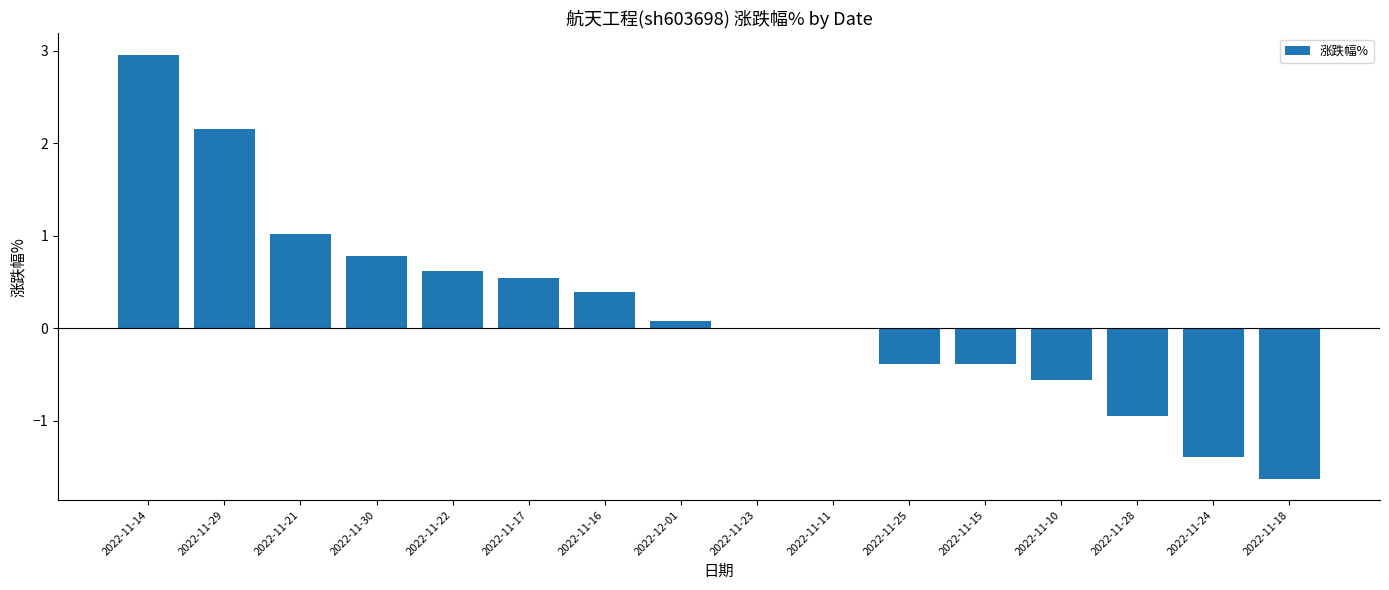

What is the greatest value displayed?

3.0